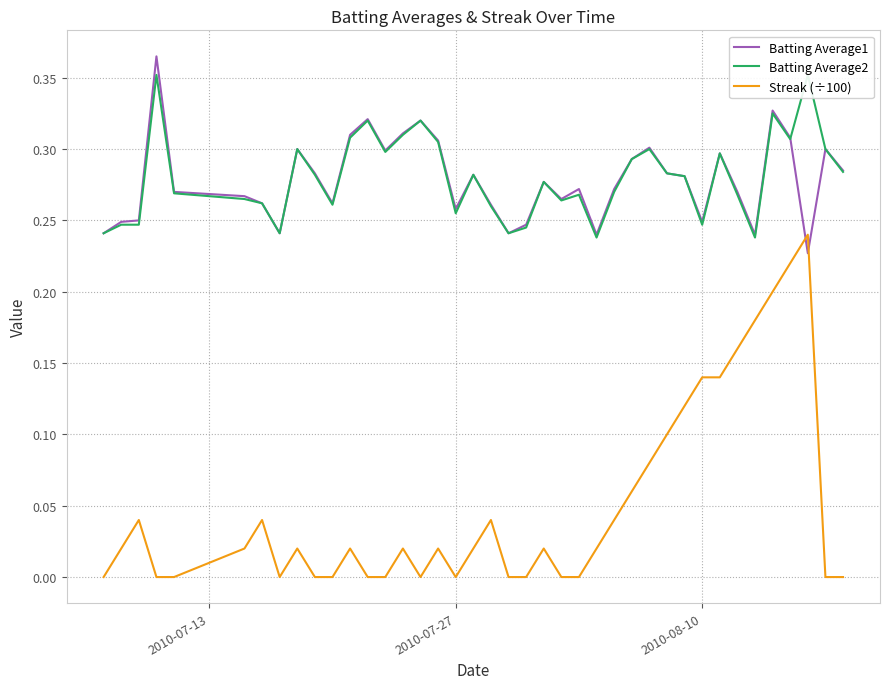

After their last crossing, which series has the higher values: Streak (÷100) or Batting Average1?

Batting Average1